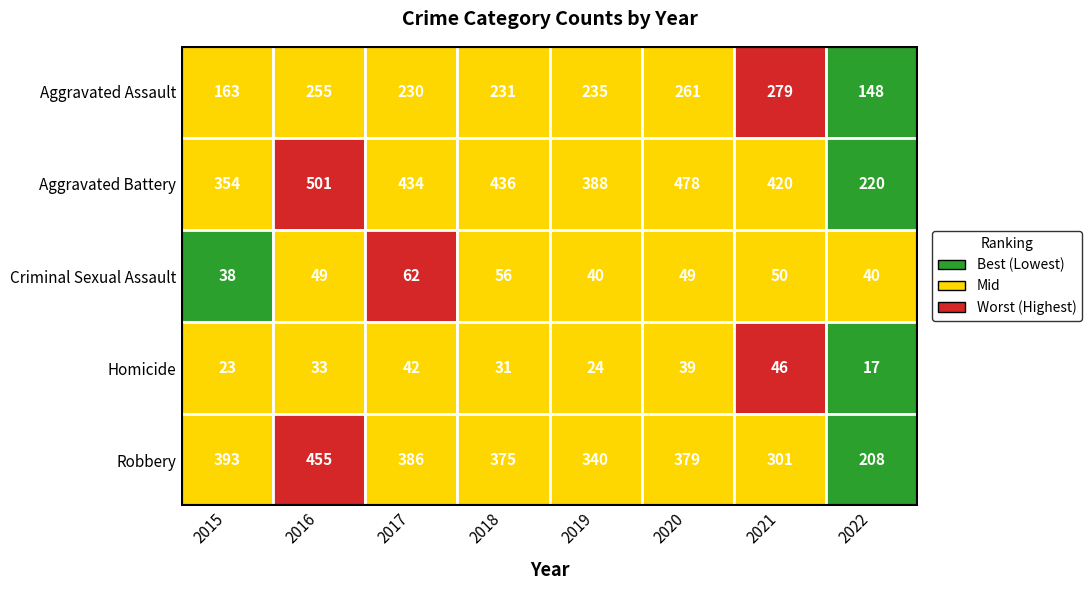

At how many categories does at least one series exceed 68?

8